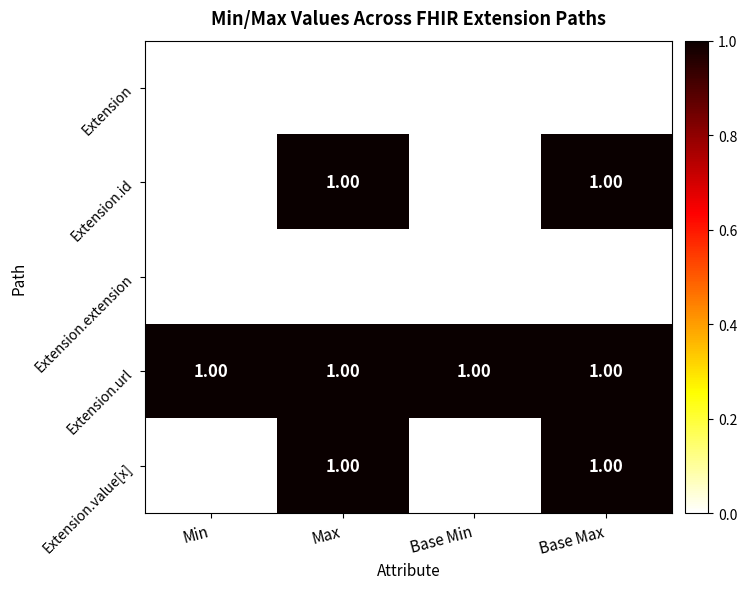

Which series has the largest total across all categories?

Extension.url